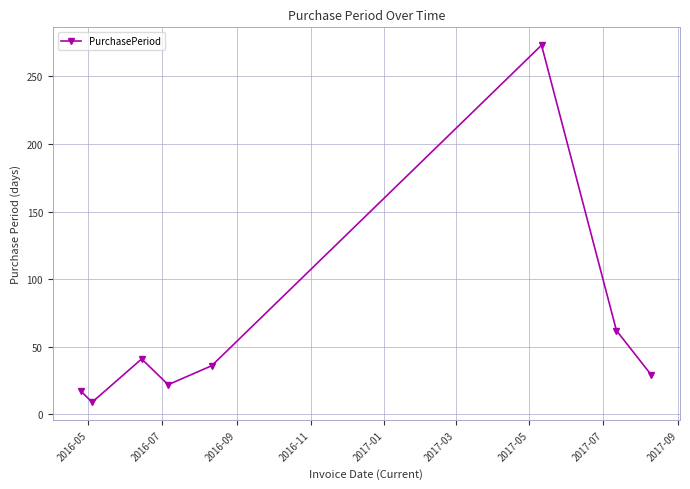

How many series are shown in this chart?

1